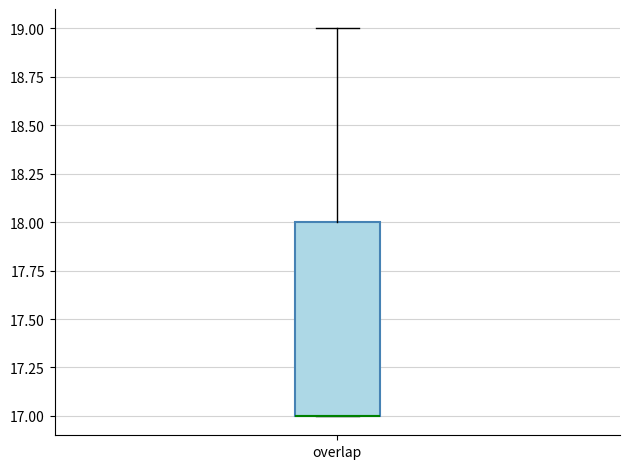

Read this box plot against the y-axis: the position of the median line, the range covered by the box, and the ends of both whiskers. The values are not printed on the chart, so give them approximately, as read against the axis.

median 17 (drawn on the box's lower edge), box 17 to 18, whiskers 17 to 19